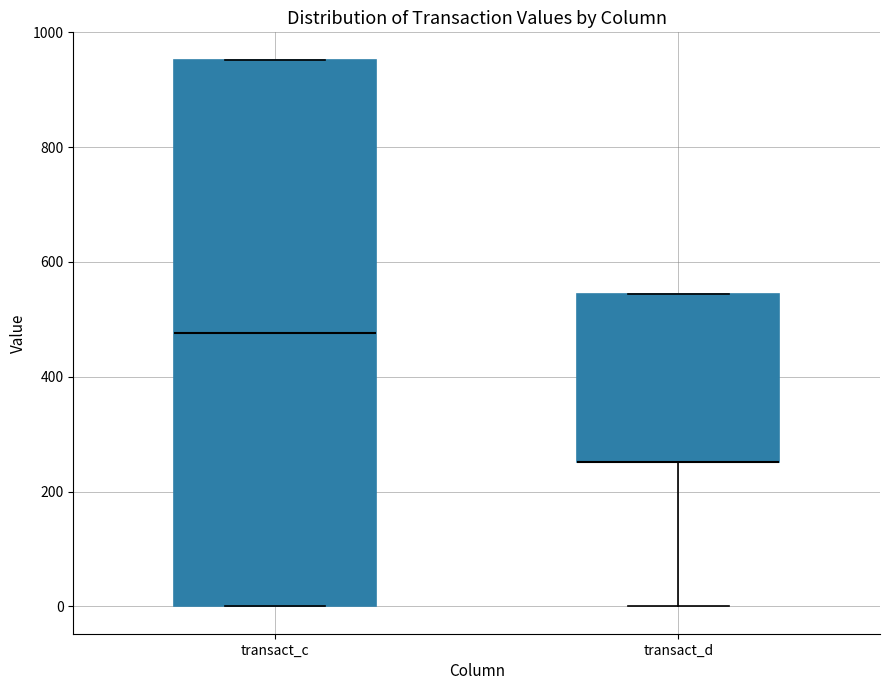

Reading left to right, read every box against the y-axis: the position of its median line, the range the box covers, and the ends of its whiskers. The values are not printed on the chart, so give them approximately, as read against the axis.

transact_c: median 480, box 0 to 960, whiskers 0 to 960
transact_d: median 260 (drawn on the box's lower edge), box 260 to 540, whiskers 0 to 540